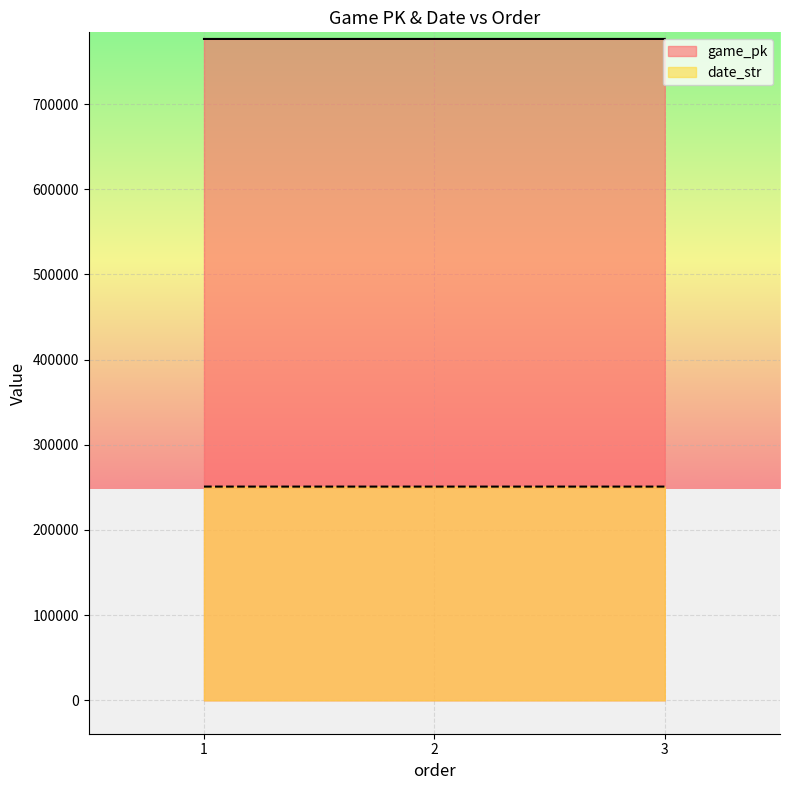

What is the value of the date_str point at the 1st from the left?

250908